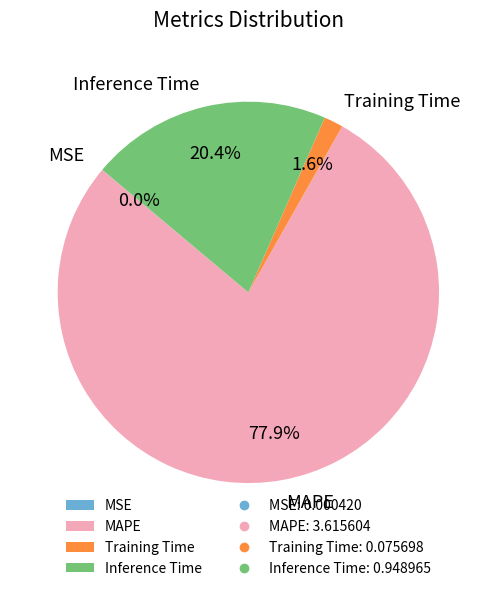

What is the largest slice in the pie chart?

MAPE